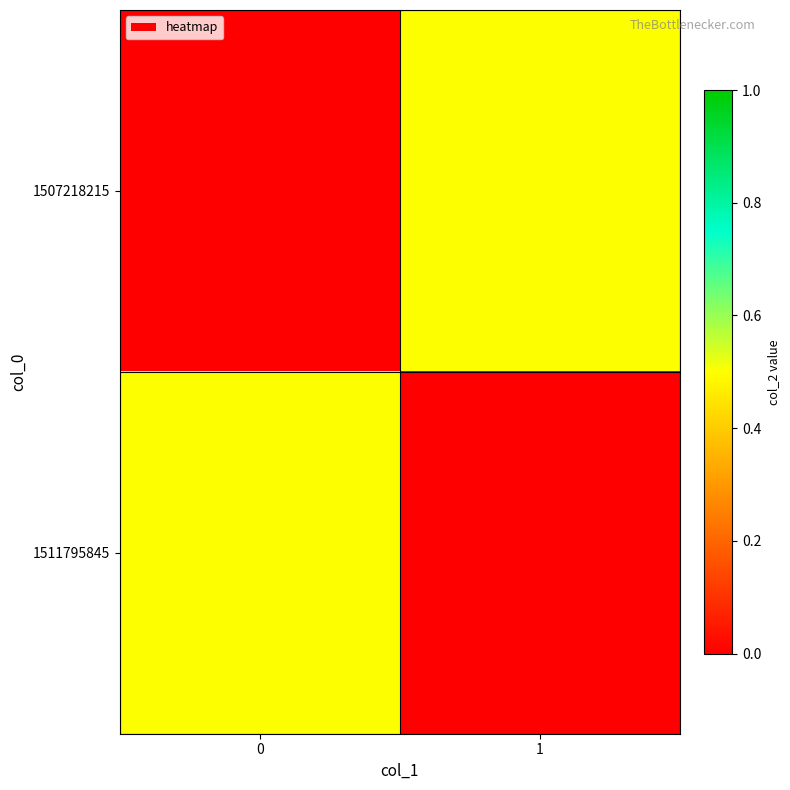

Which series changed the most between 0 and 1?

1507218215